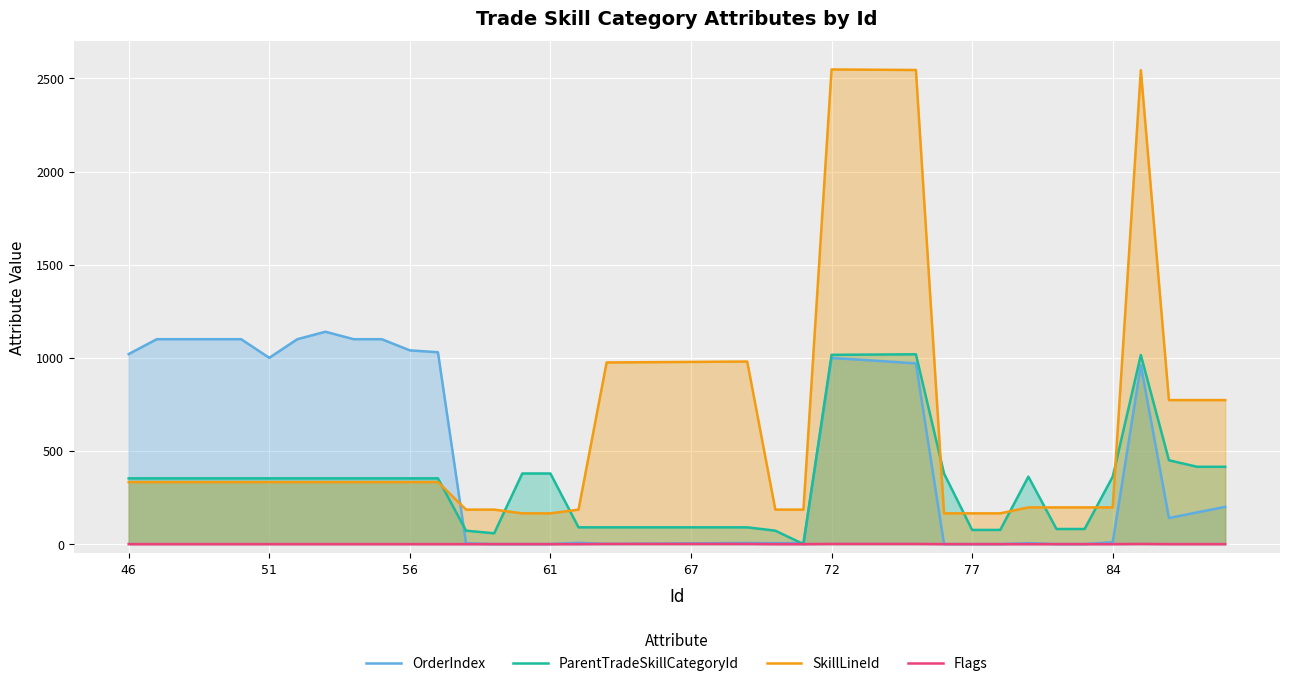

Which series has the widest spread of values?

SkillLineId